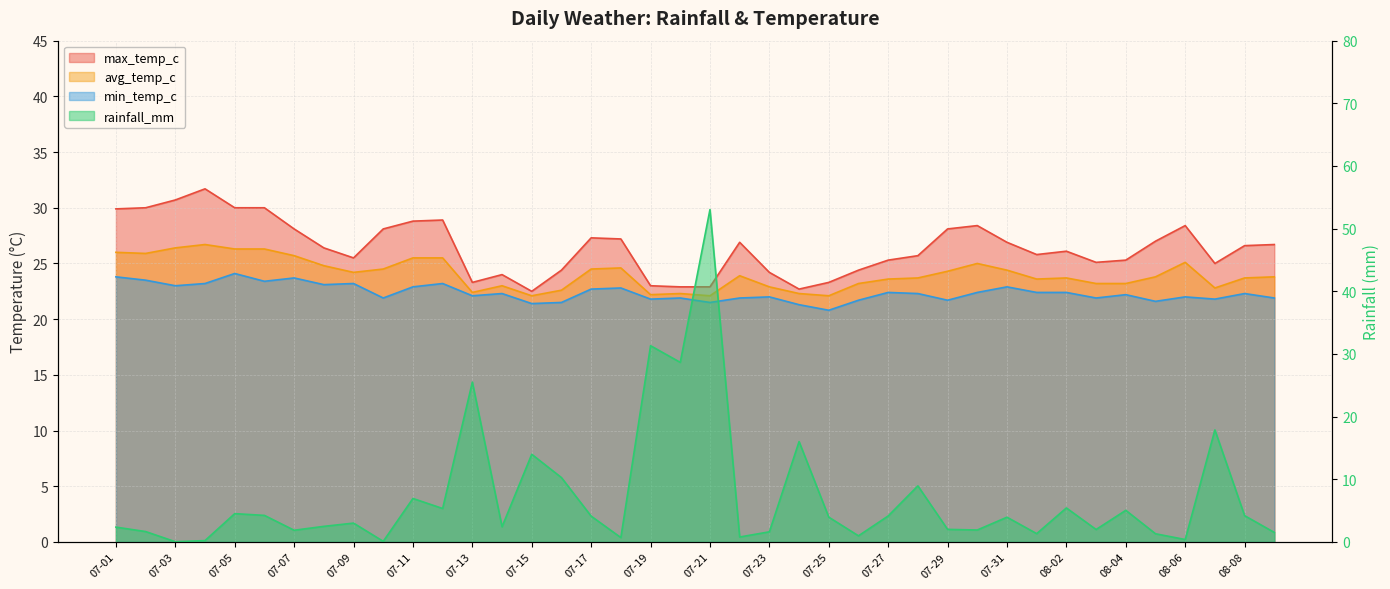

True or false: avg_temp_c has a value of 32.4 at 08-02.

False